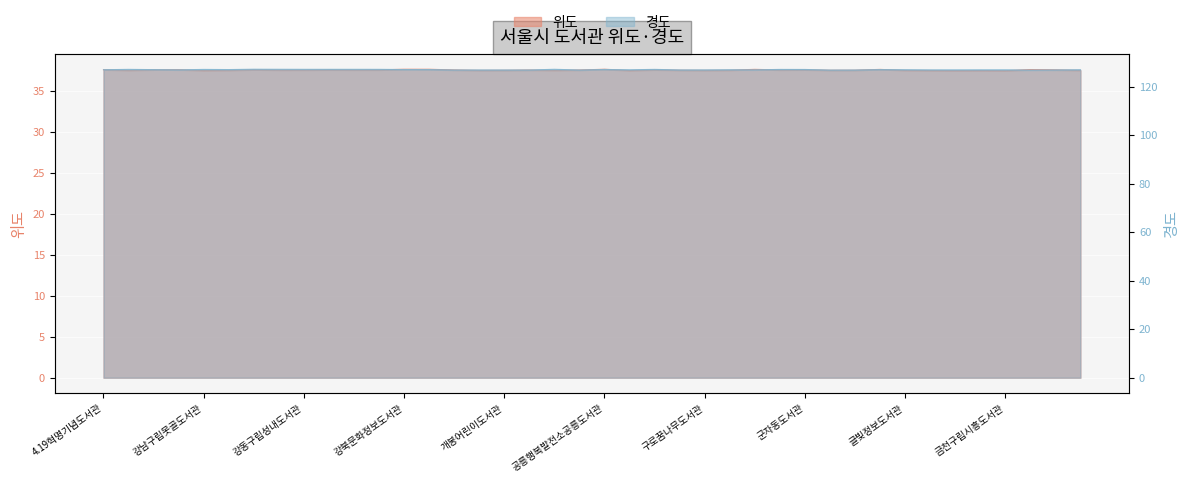

What is the total value across all series at 꿈꾸는어린이도서관?

164.4